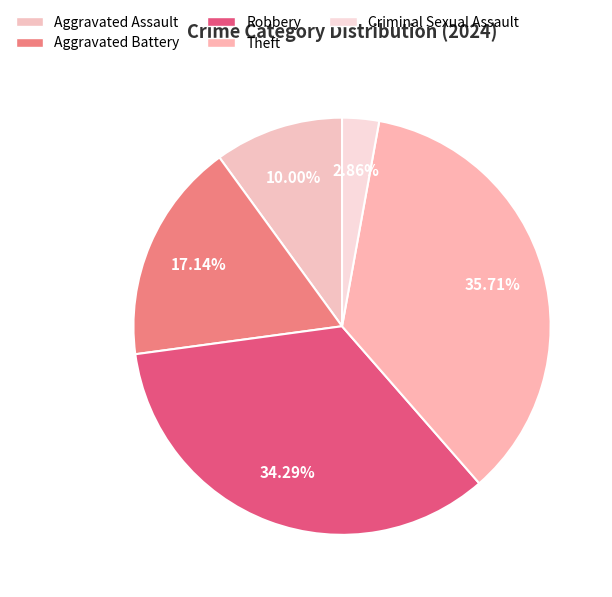

To the nearest percent, what is the average slice percentage?

20%